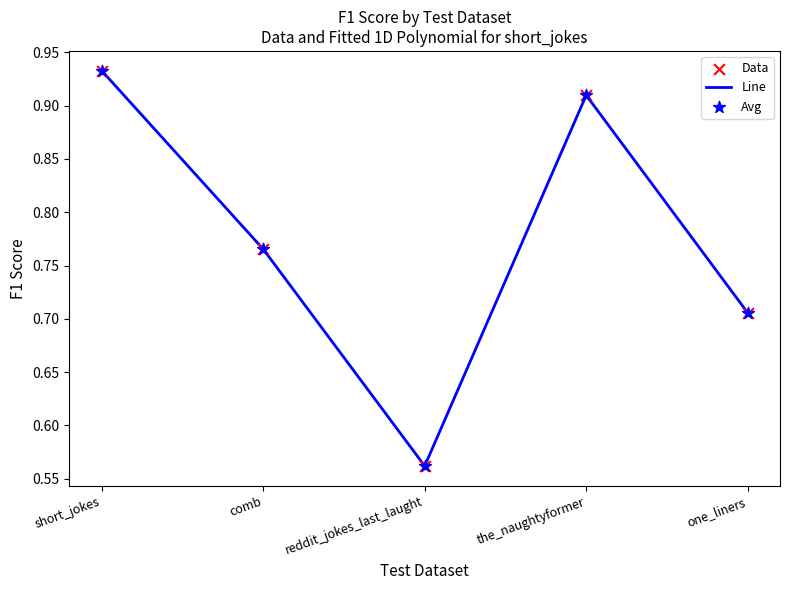

What position from the left is the_naughtyformer?

4